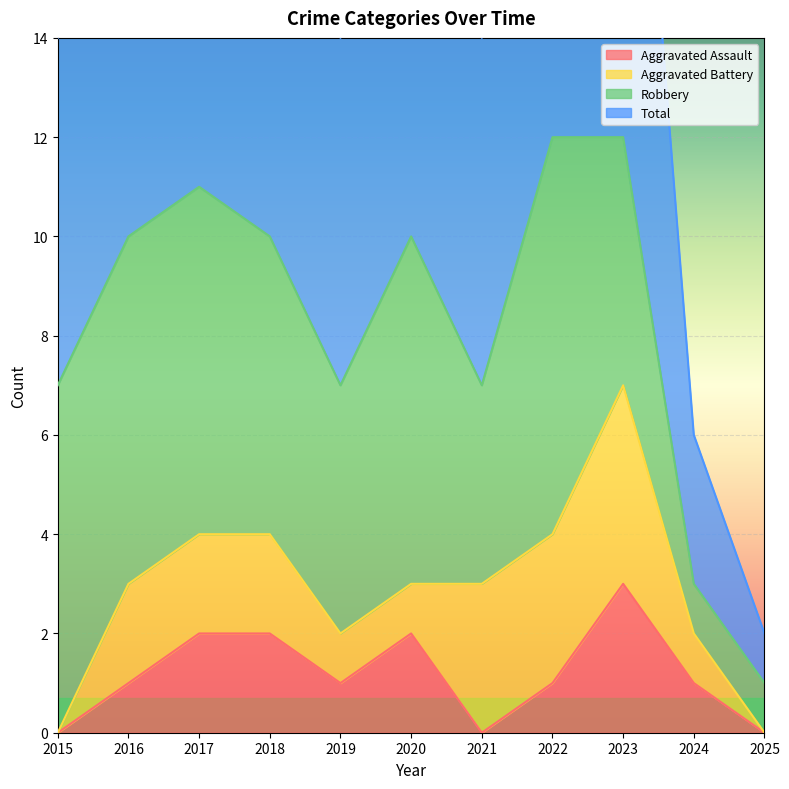

Which category has the highest value in the Aggravated Assault series?

2023